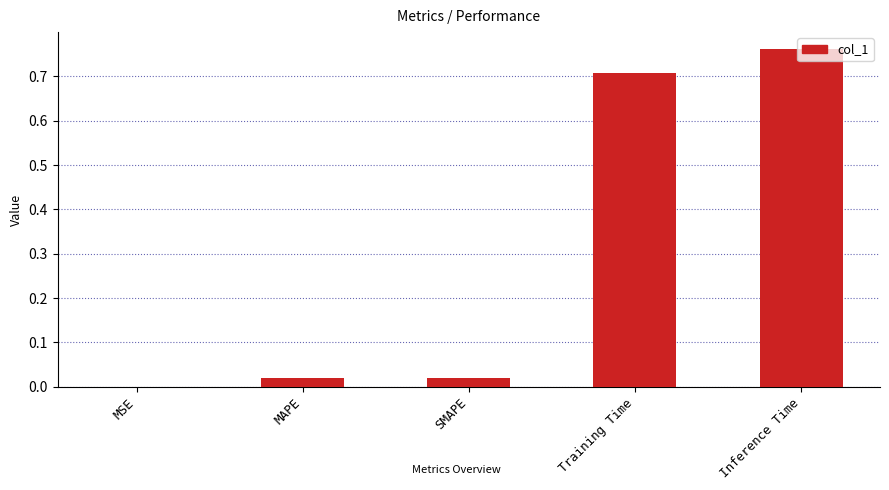

What is the sum of all values?

1.5